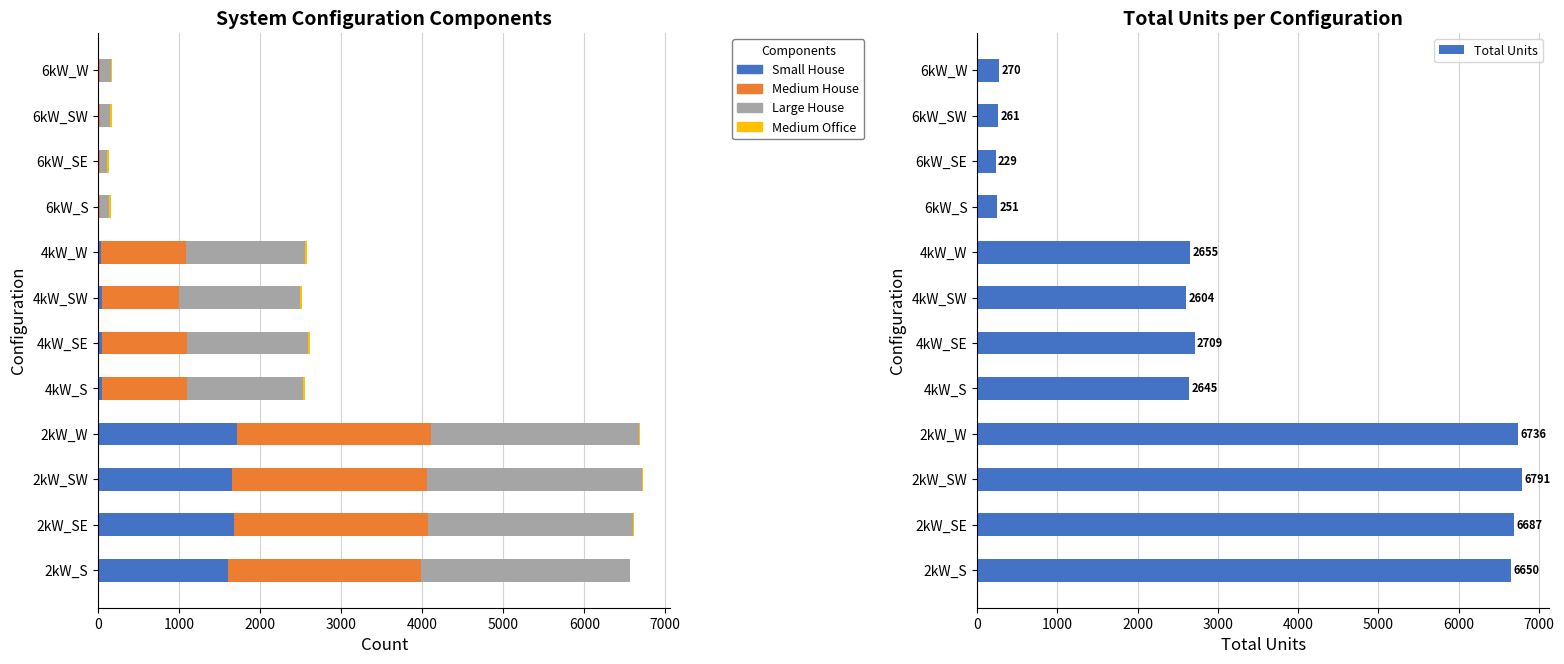

What is the difference between the maximum and minimum values in the Medium House series?

2390